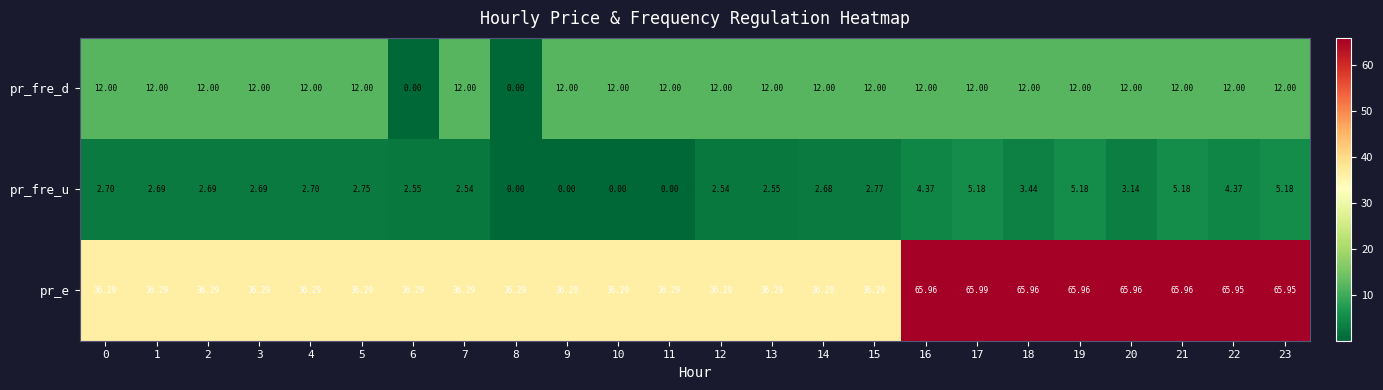

Which series has the largest total across all categories?

pr_e